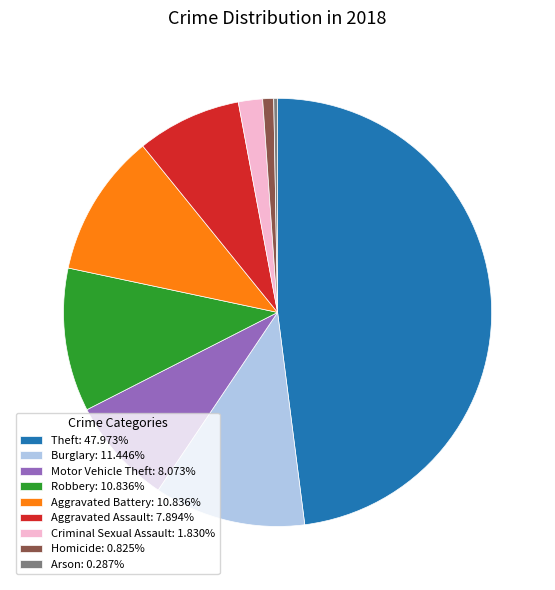

Count the number of slices in the pie.

9